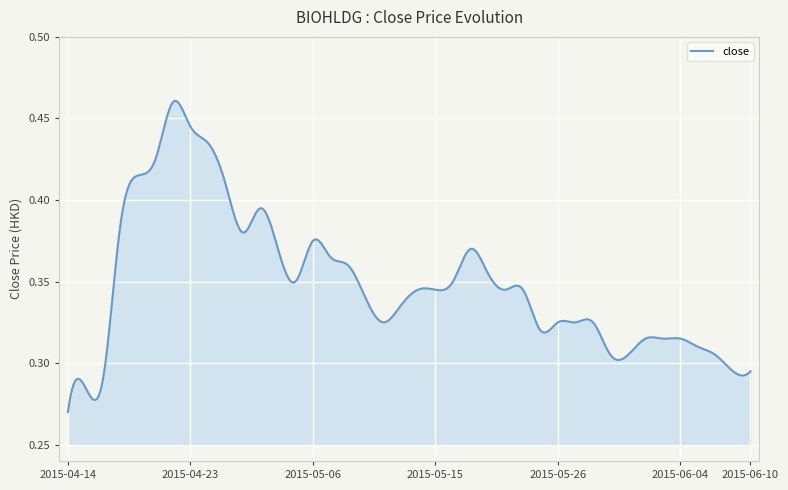

How many lines are shown in the chart?

1